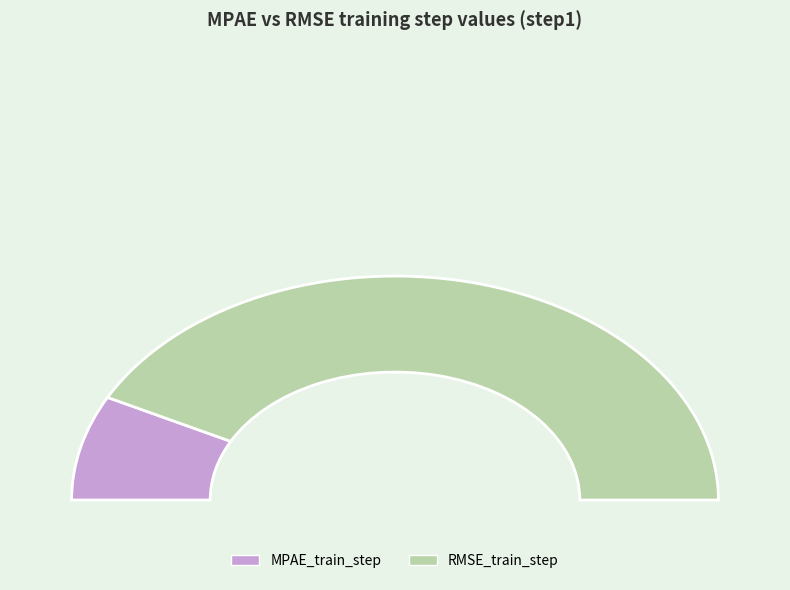

Which category has the smallest portion of the pie?

MPAE_train_step